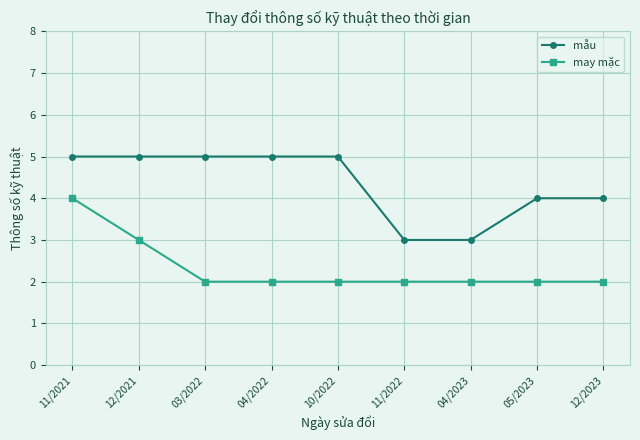

List the series in order of their overall mean, lowest first.

may mặc, mẫu